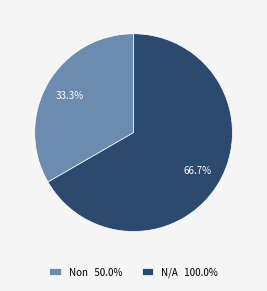

What is the largest slice in the pie chart?

N/A 100.0%